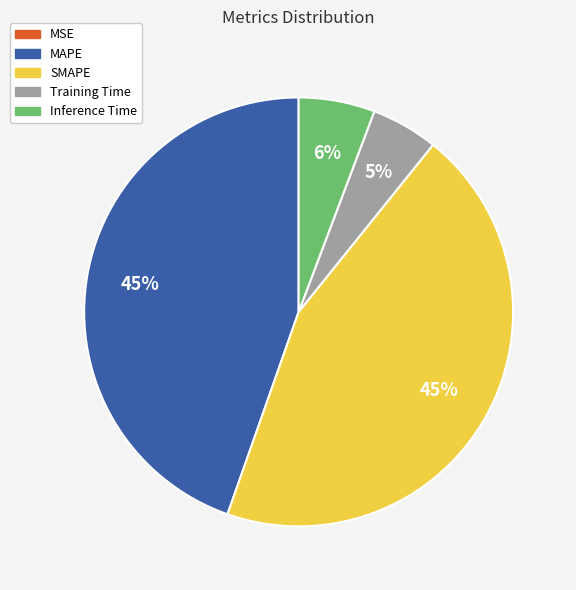

Does any single category account for the majority?

No